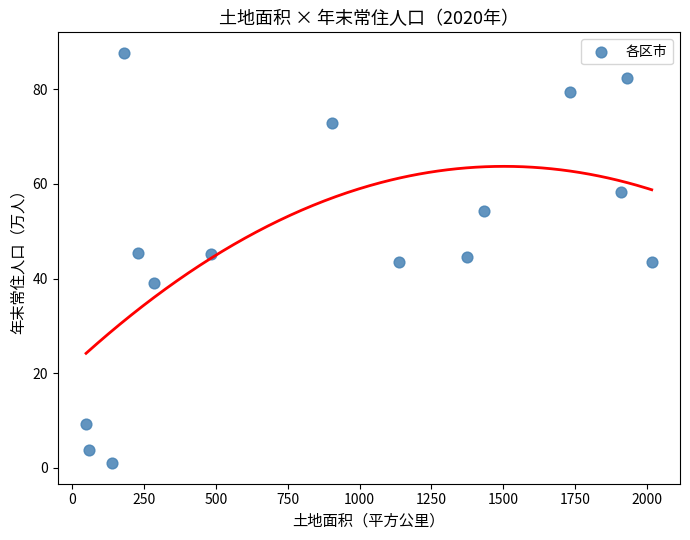

What is the range of Y values (max minus min)?

86.8